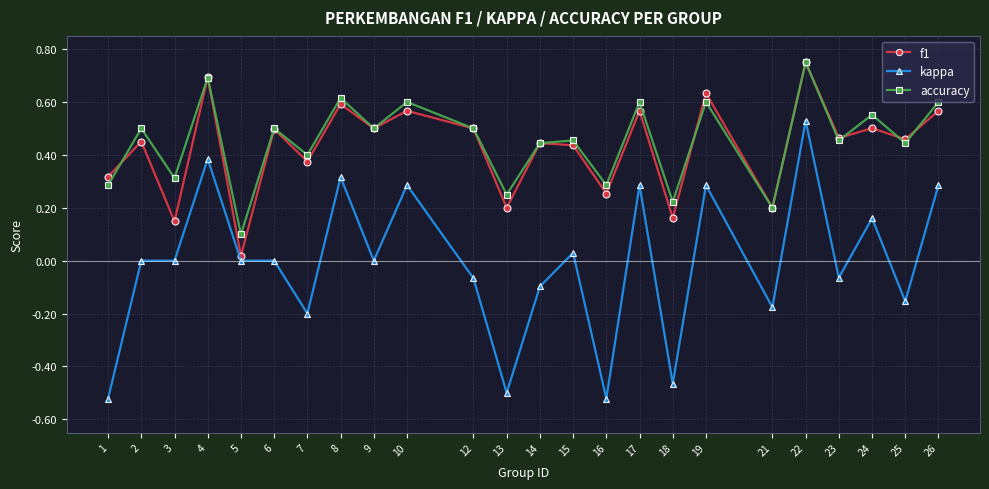

At which category is the sum across all series the highest?

22